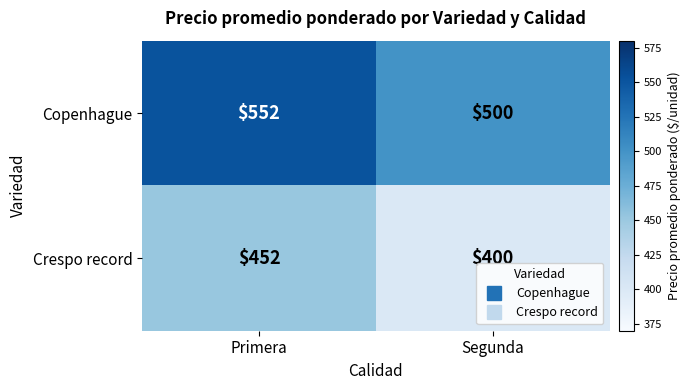

Count the number of data series in this chart.

2